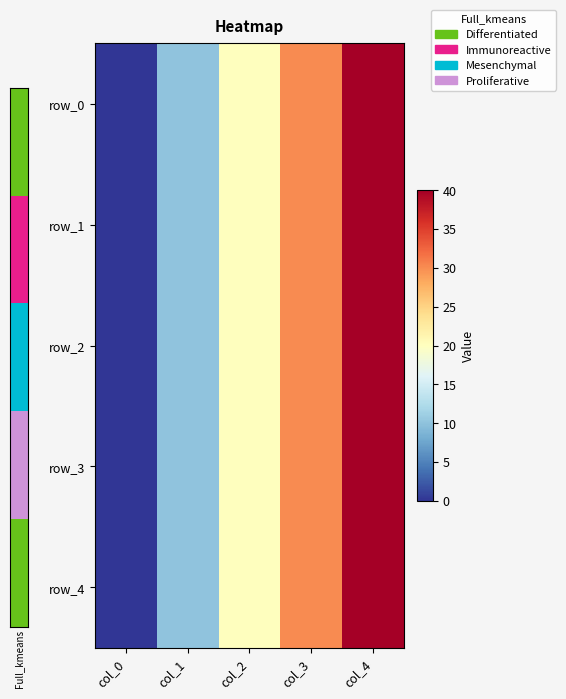

What is the difference between the maximum and second lowest values in the row_2 series?

30